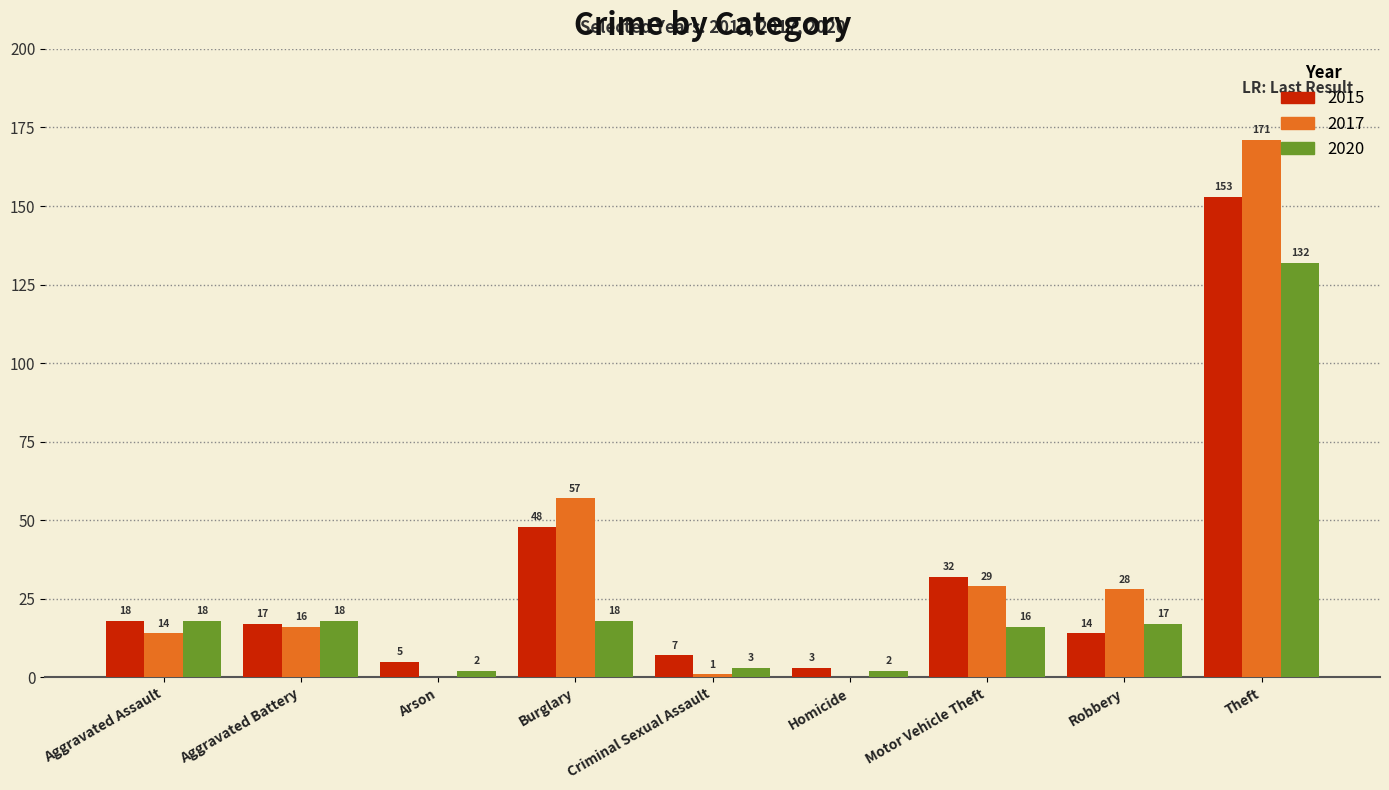

The value of 2017 at Arson is -104. True or false?

False